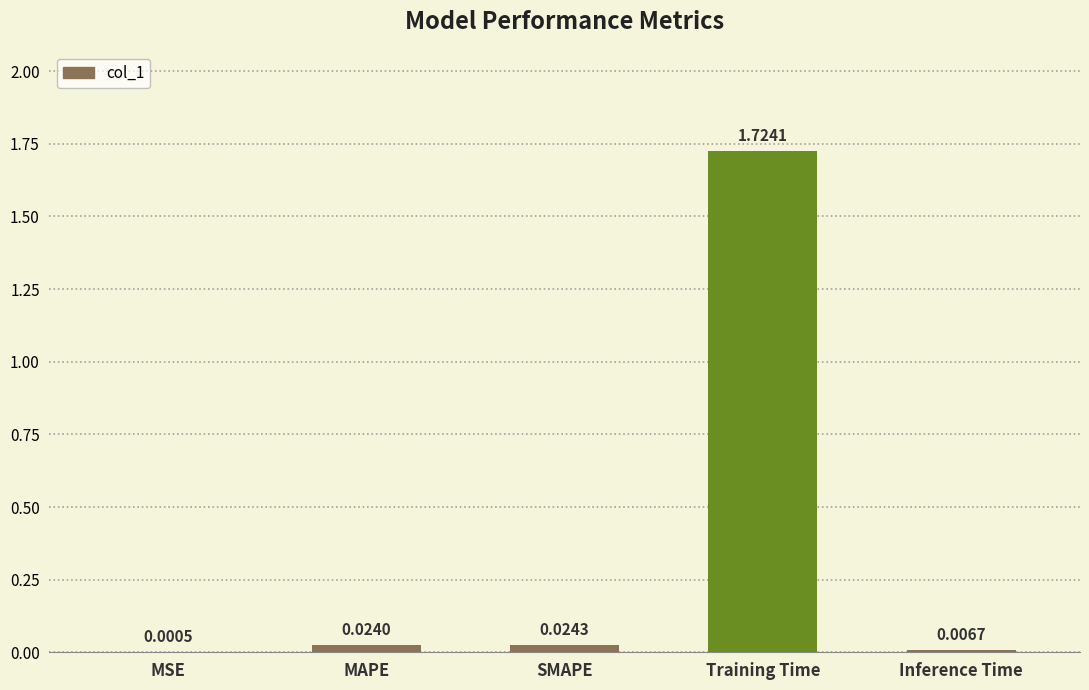

What is the sum of all values?

1.8